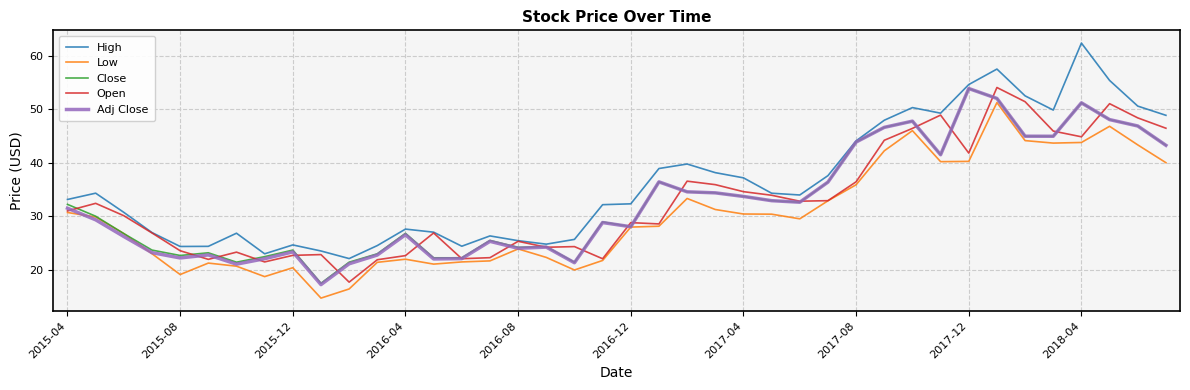

What is the average value of the Close series?

33.0